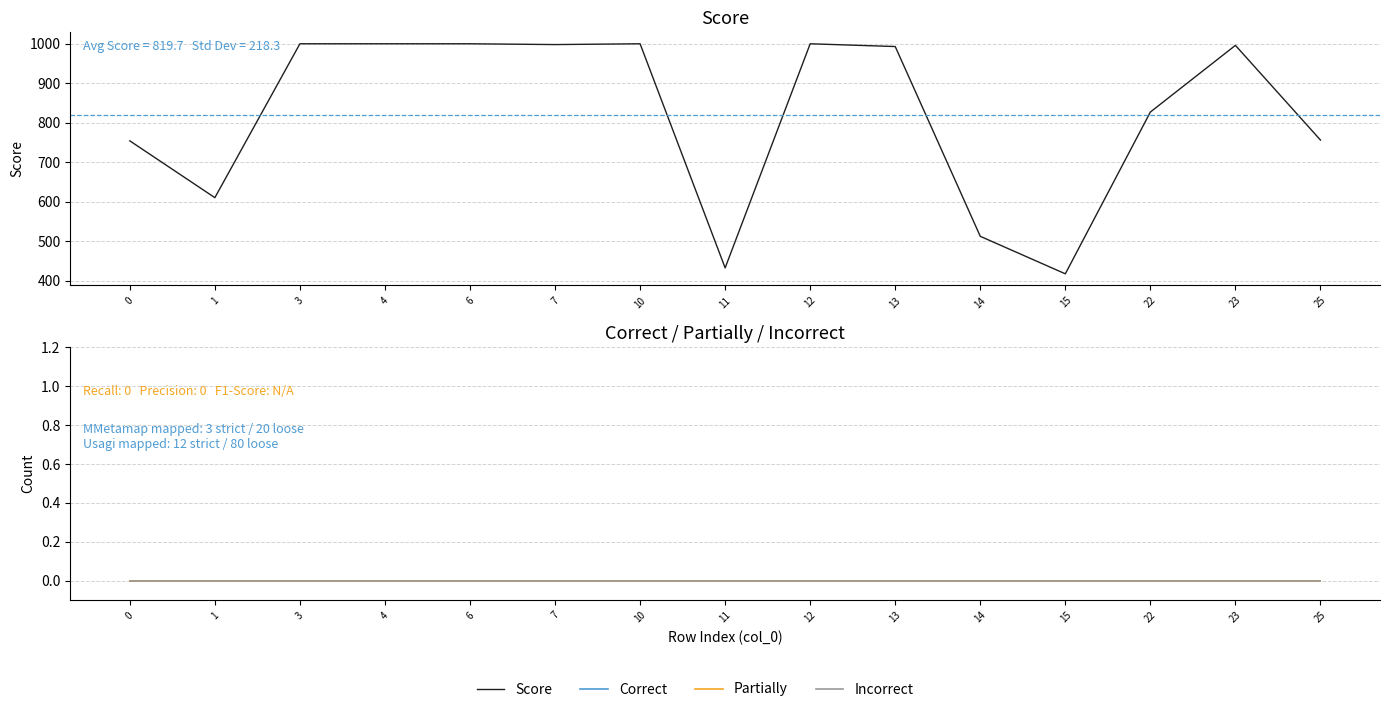

How many values in the Score series are below 993?

7